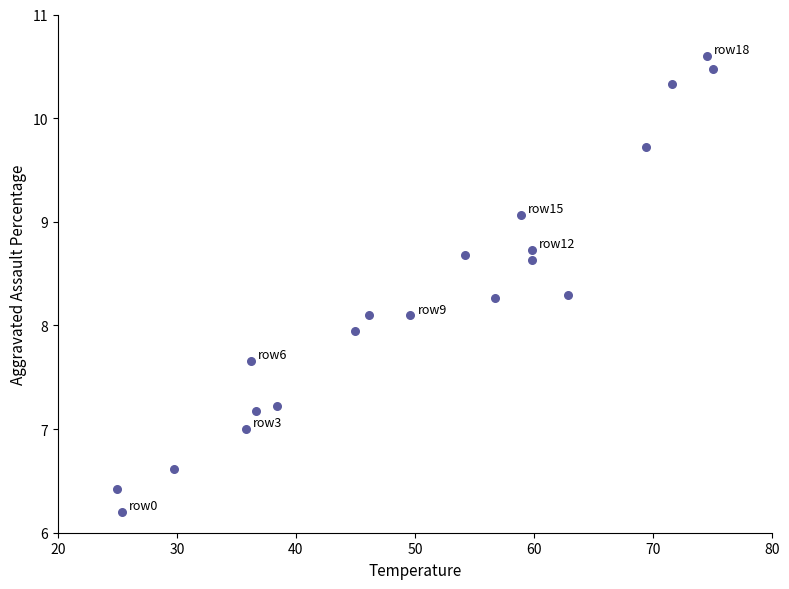

What is the range of X values (max minus min)?

50.0